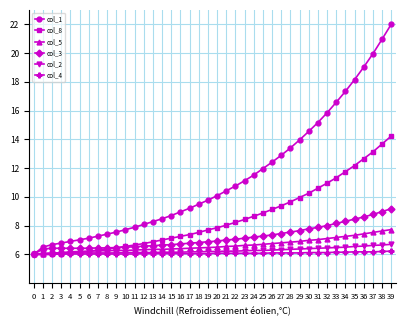

What are all the series names shown in the legend?

col_1, col_8, col_5, col_3, col_2, col_4